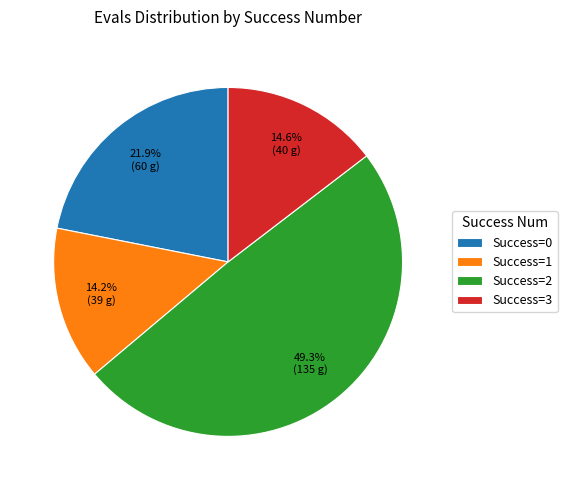

What is the ratio of the value at Success=3 to the value at Success=0?

0.7